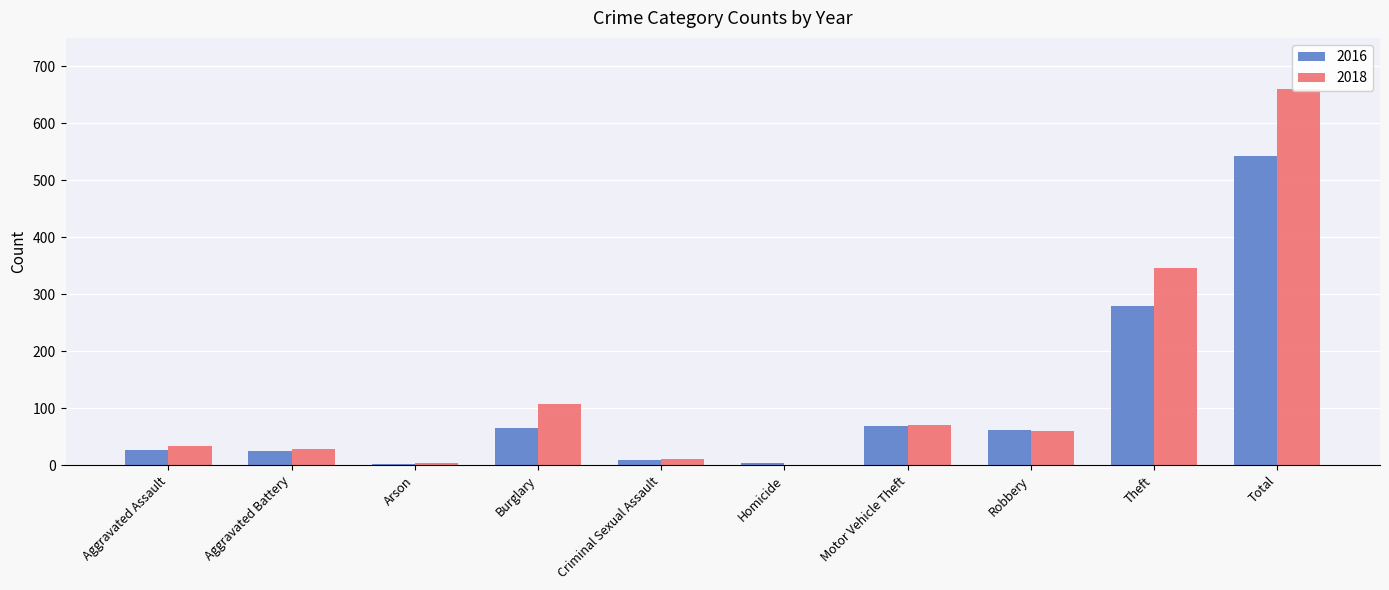

Which category has the highest value across all series?

Total